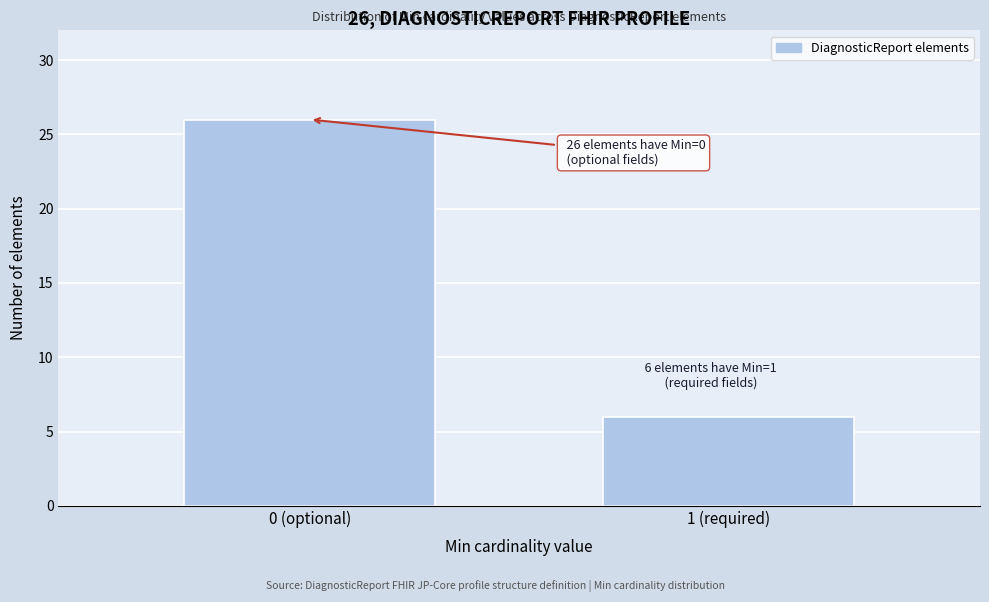

Reading right to left, extract all data points from this chart.

1 (required)=6	0 (optional)=26